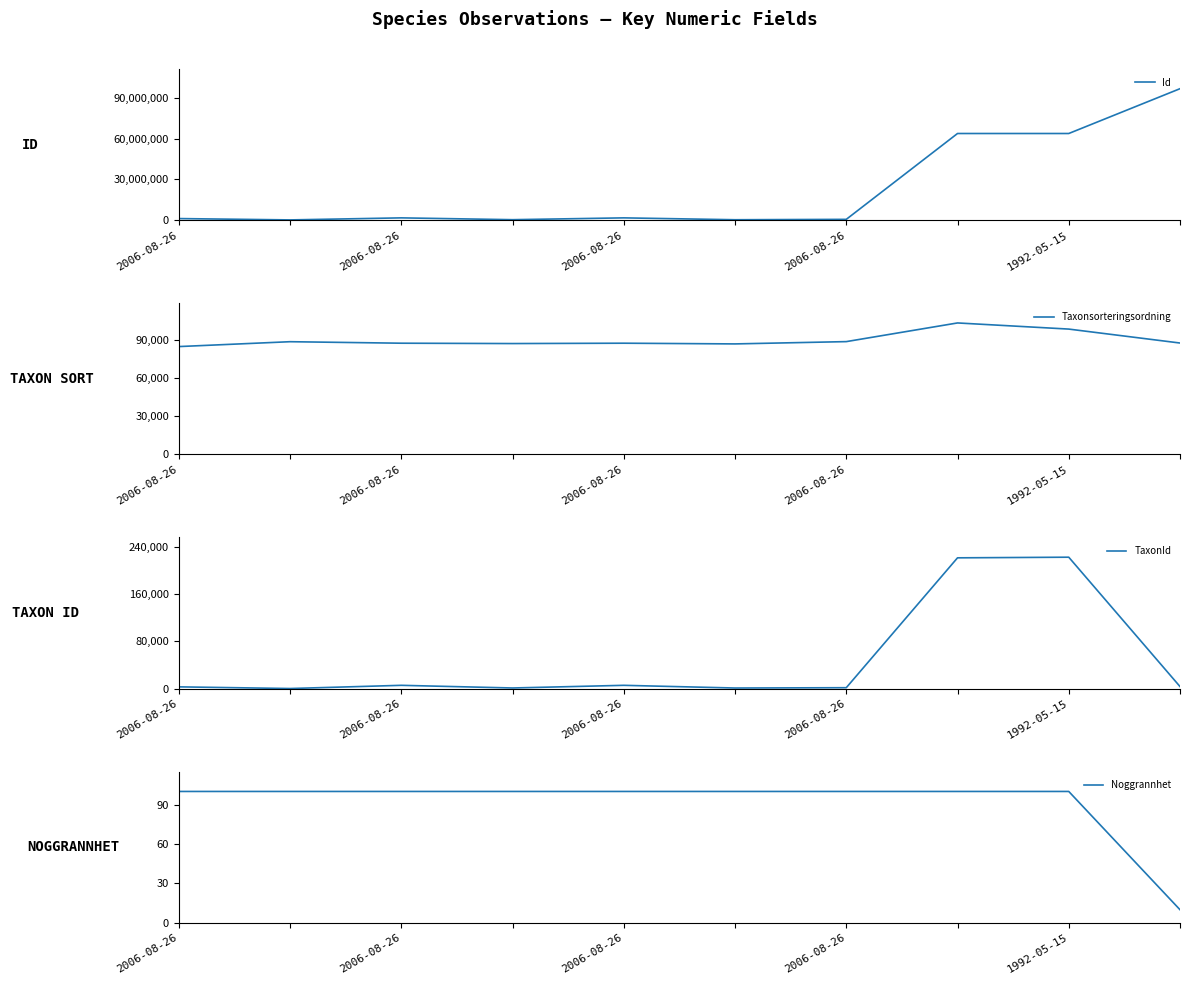

Is the value of Taxonsorteringsordning at 1992-05-15 greater than the value of Id at 7?

No